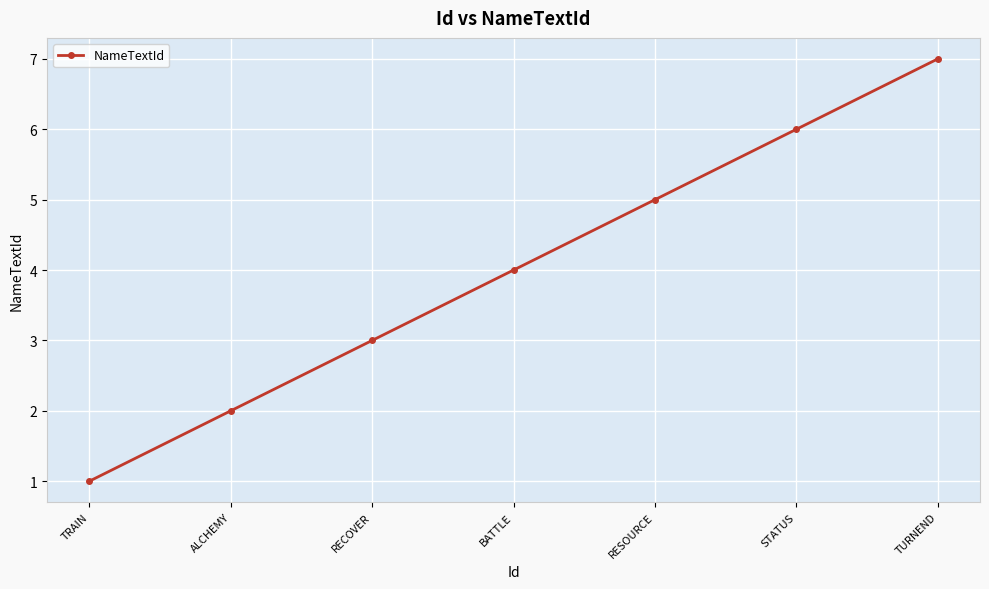

The chart shows a value of 4 at BATTLE. True or false?

True